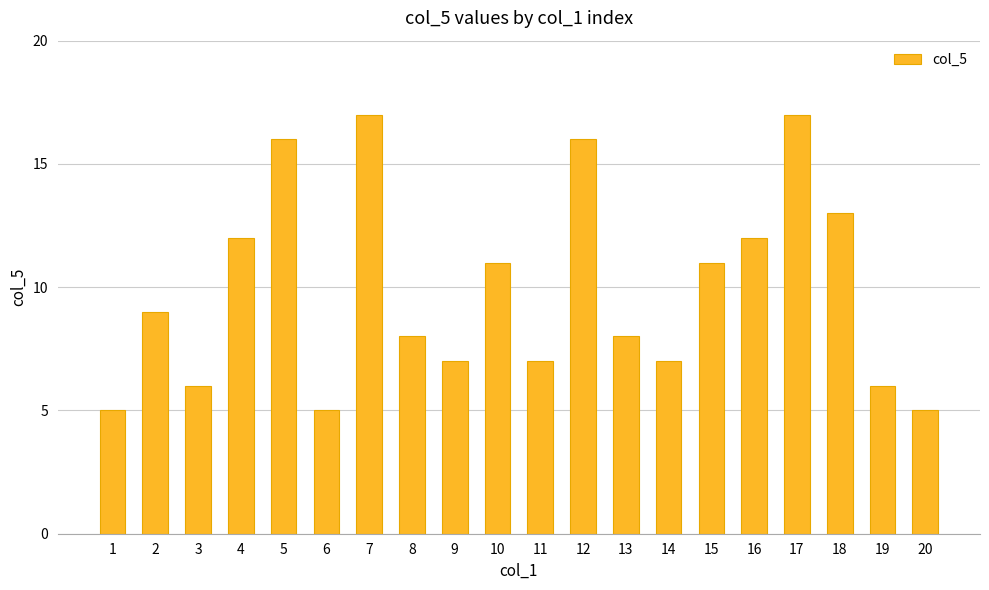

What is the greatest value displayed?

17